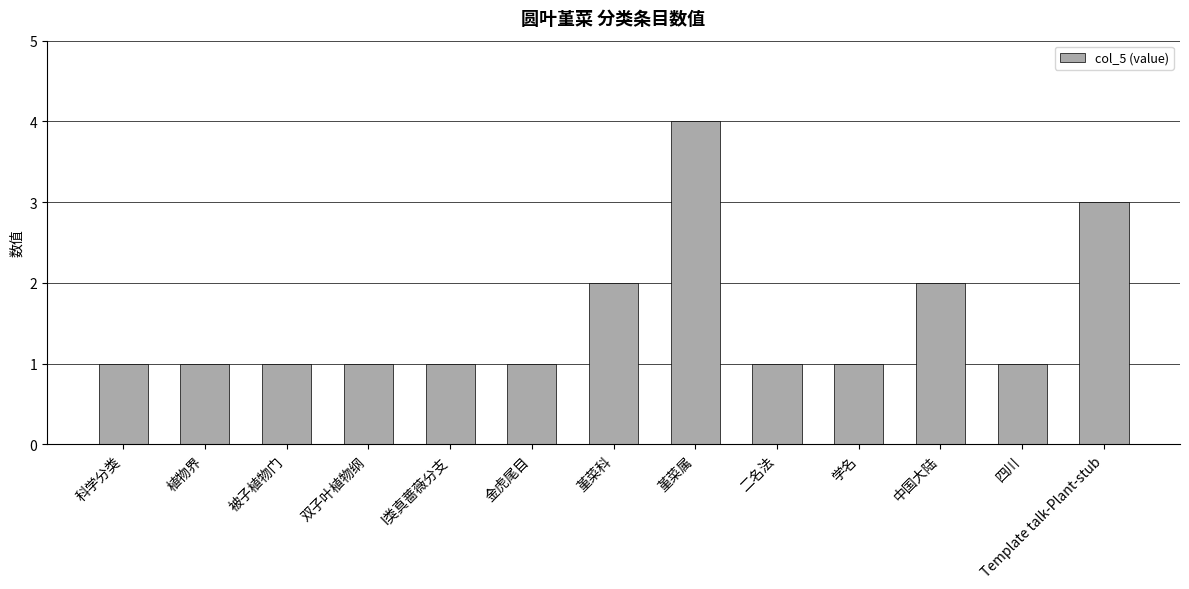

Reading left to right, transcribe all the data shown in this chart.

1	1	1	1	1	1	2	4	1	1	2	1	3